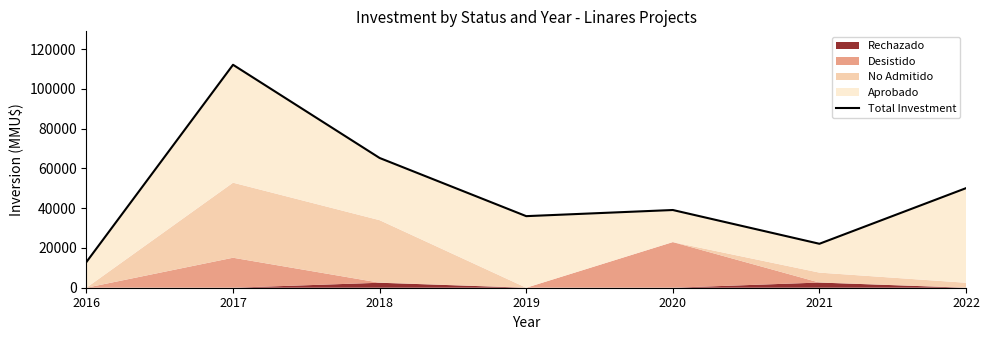

Does the chart have visible grid lines?

No